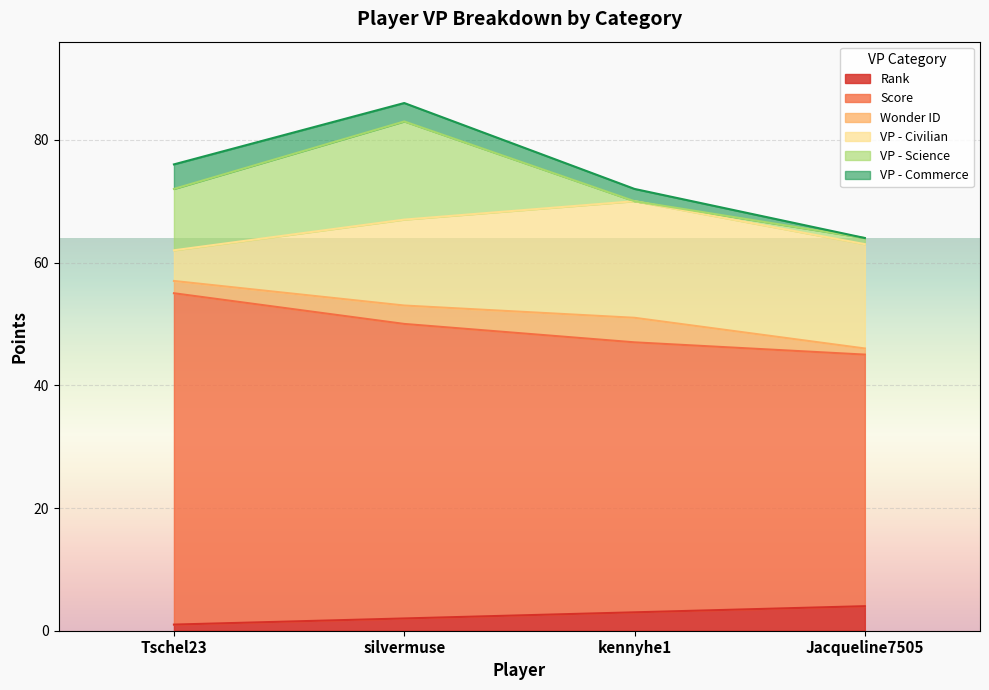

Which label corresponds to the largest value in the chart?

Tschel23